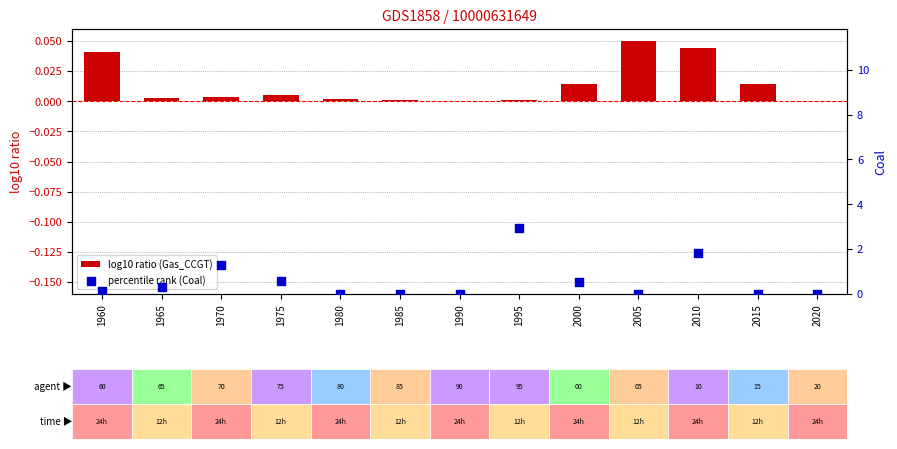

Is the value of Gas_CCGT at 2015 greater than the value of Coal at 1980?

Yes